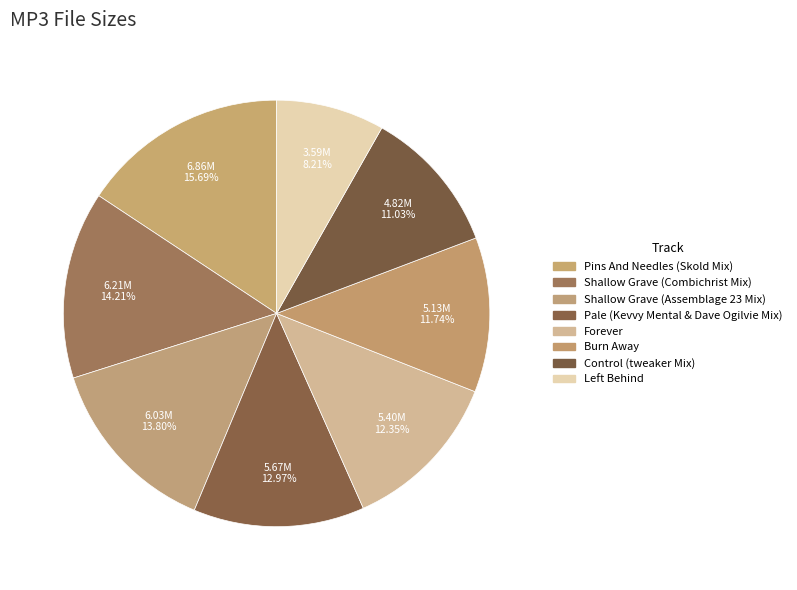

How many segments does this pie chart have?

8